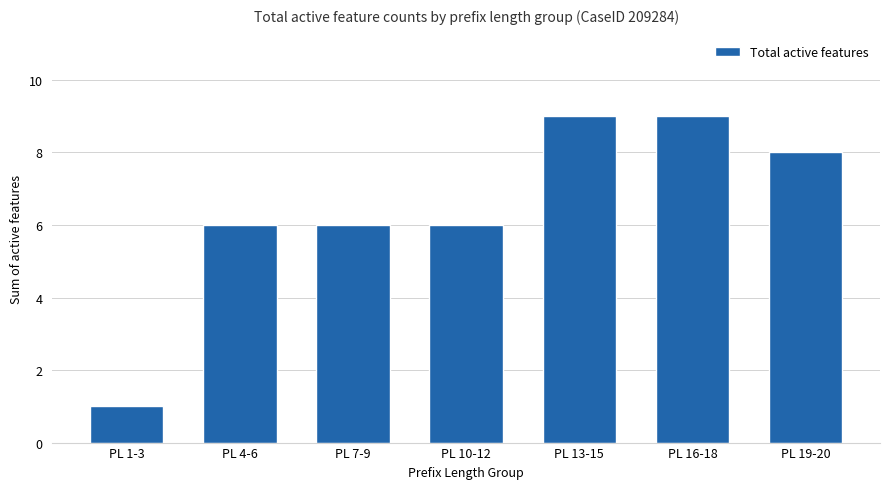

The value at PL 4-6 is 6. True or false?

True